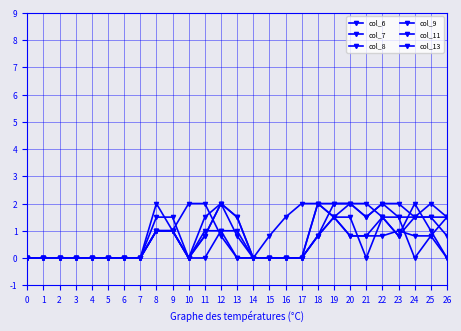

How many categories are shown in the chart?

27